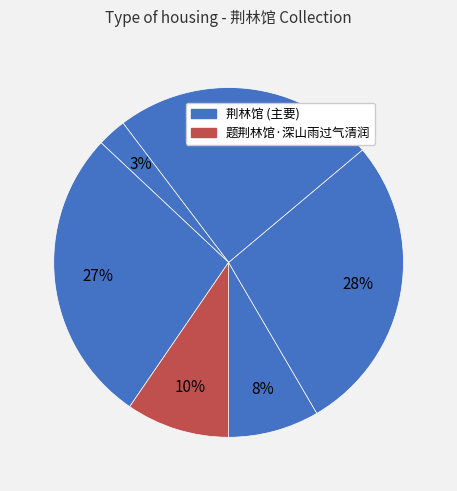

Which category has the biggest portion of the pie?

荆林馆